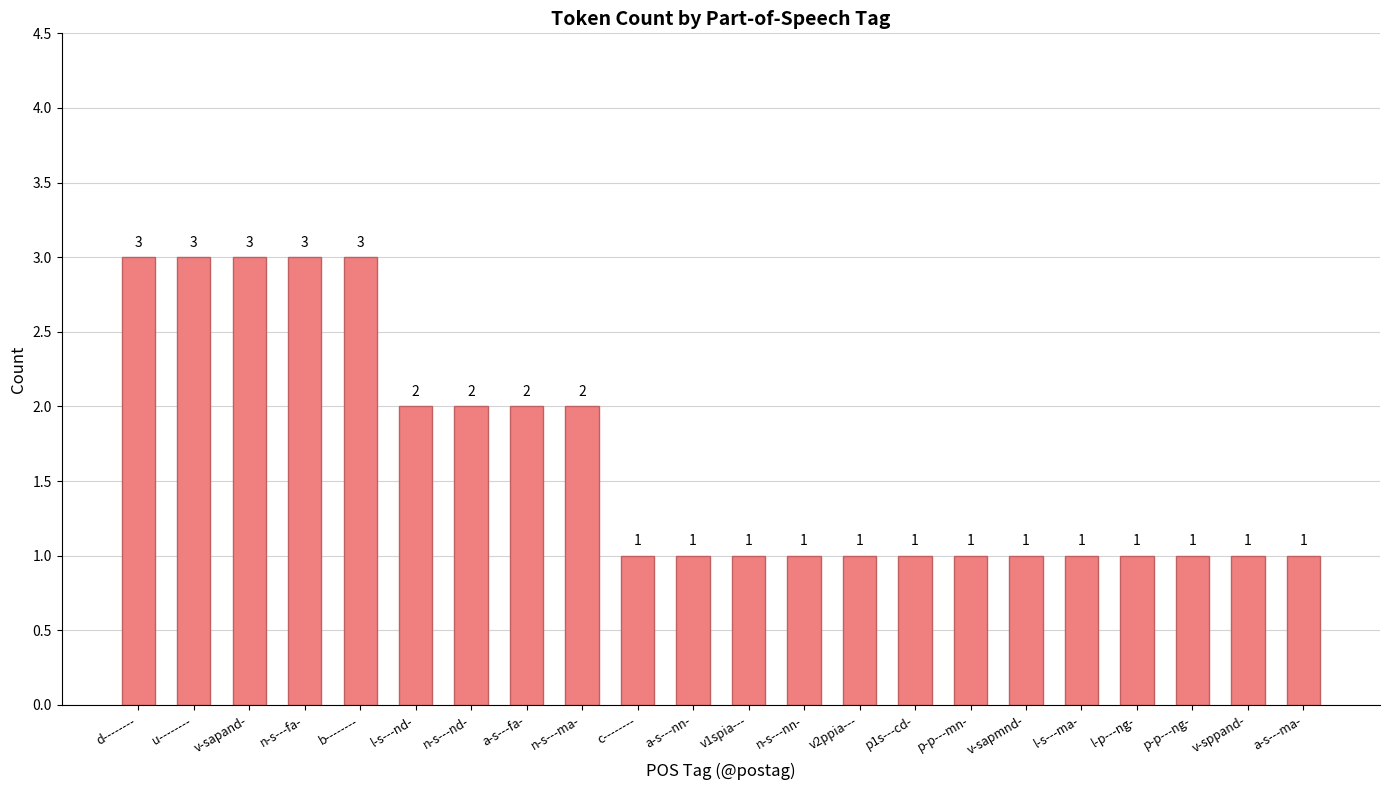

How many values exceed 1?

9